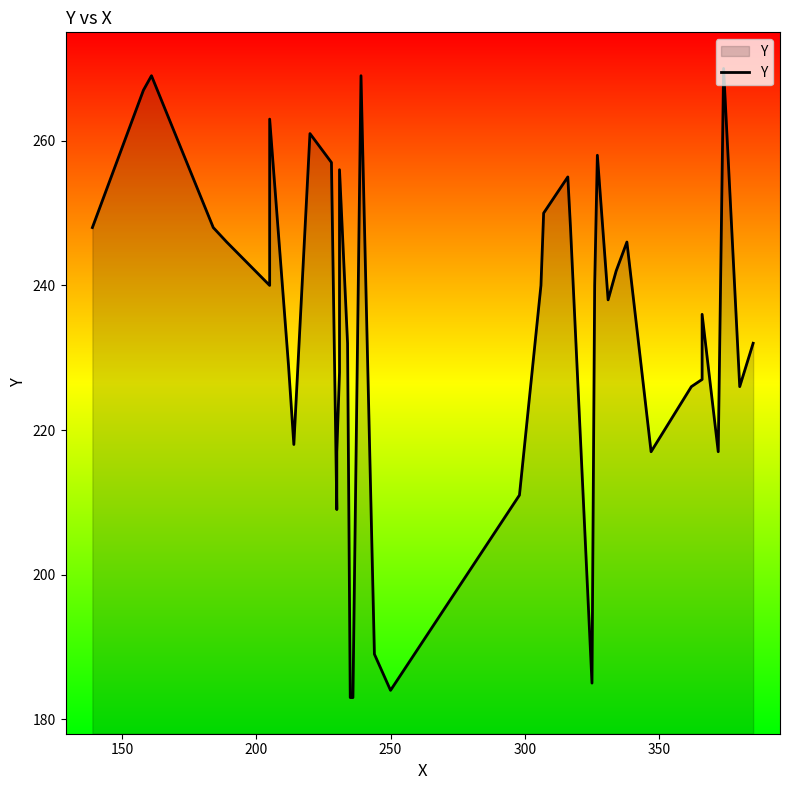

How many values are below 240?

20